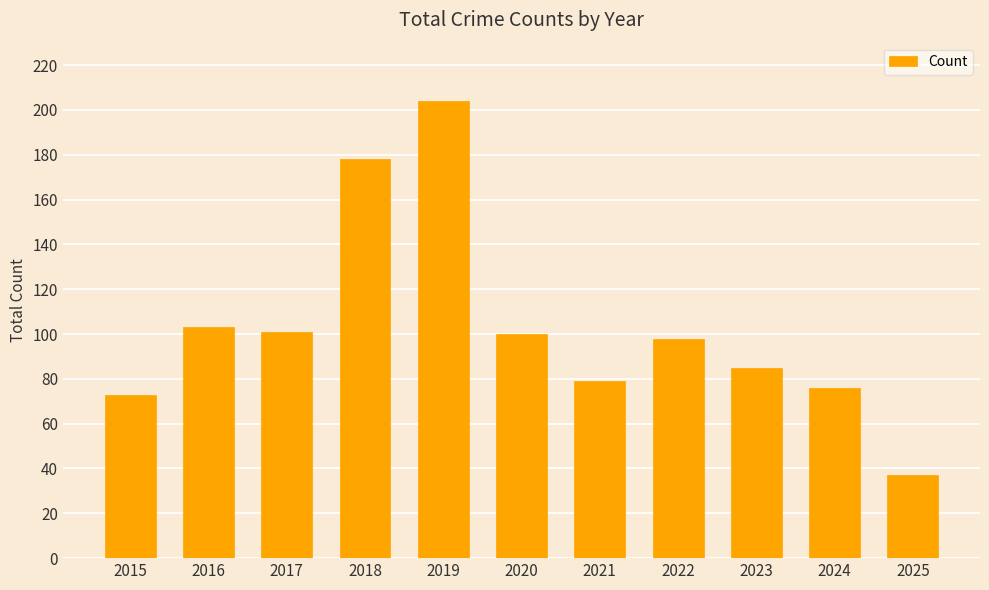

Reading right to left, extract all data points from this chart.

2025=37	2024=76	2023=85	2022=98	2021=79	2020=100	2019=204	2018=178	2017=101	2016=103	2015=73